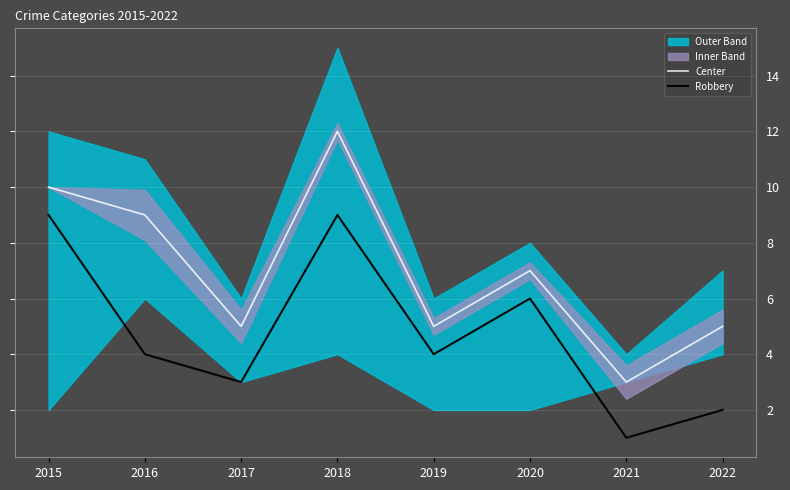

The value of Robbery at 2022 is 2. True or false?

True